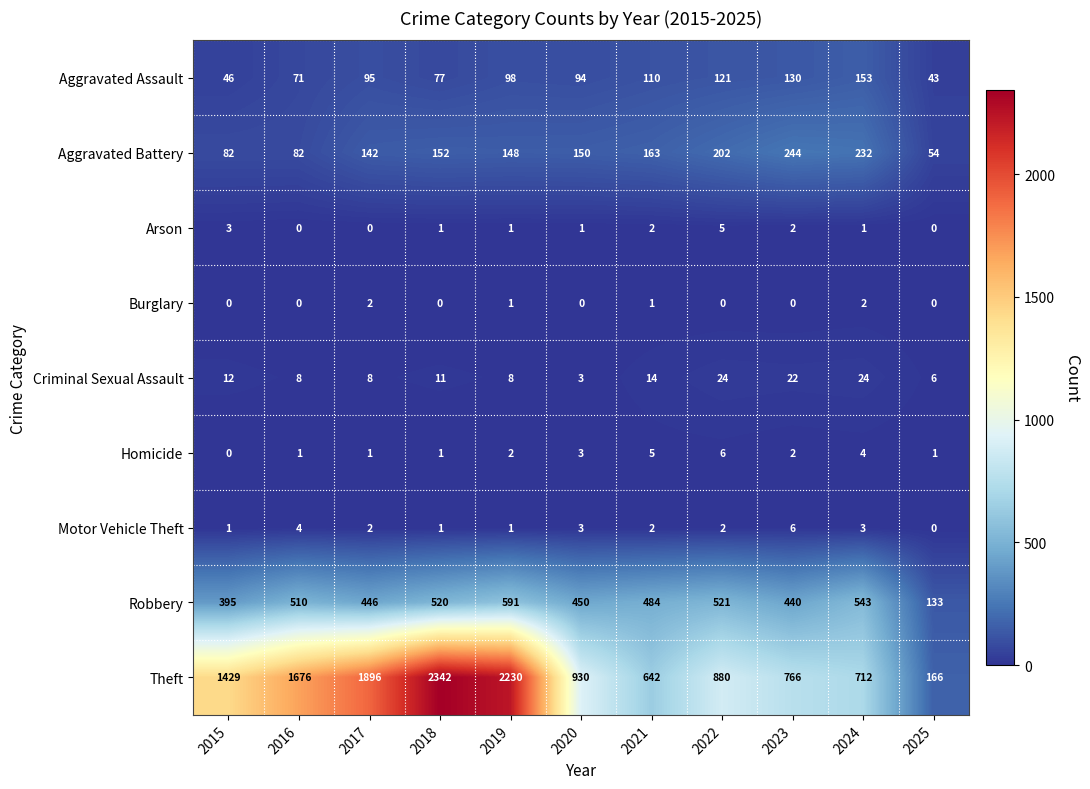

At which category is the sum across all series the highest?

2018